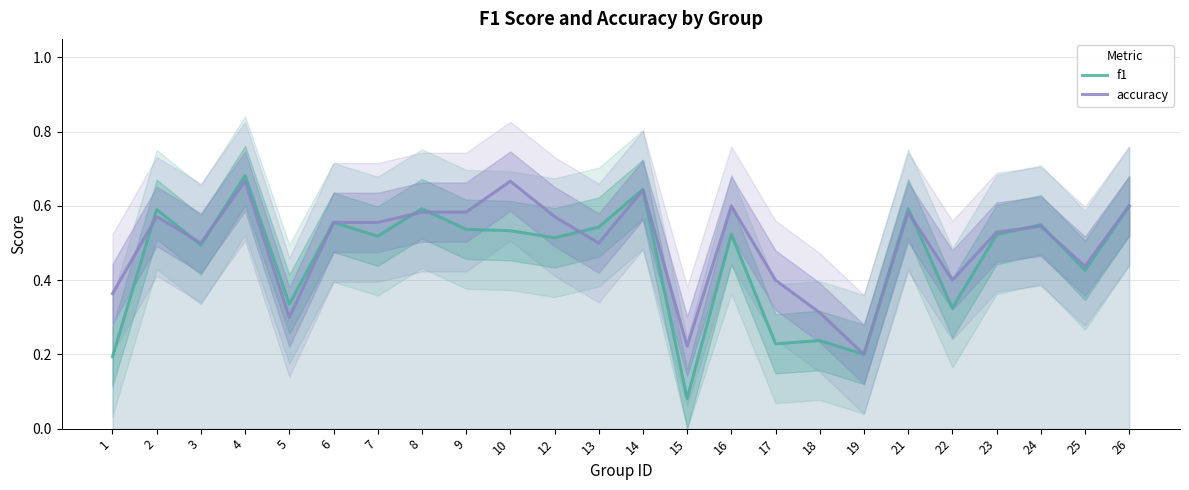

What is the greatest value displayed?

0.7